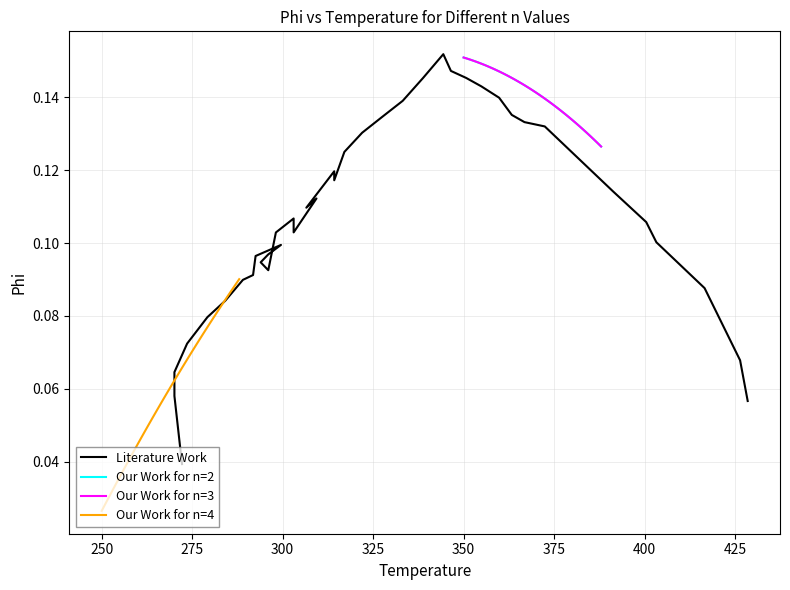

How many lines are shown in the chart?

4